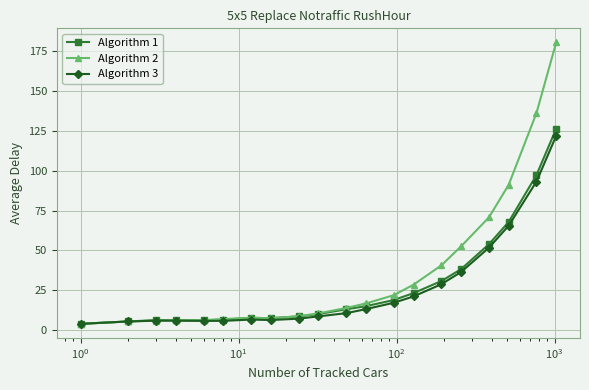

How many values in the Algorithm 3 series exceed 10?

10